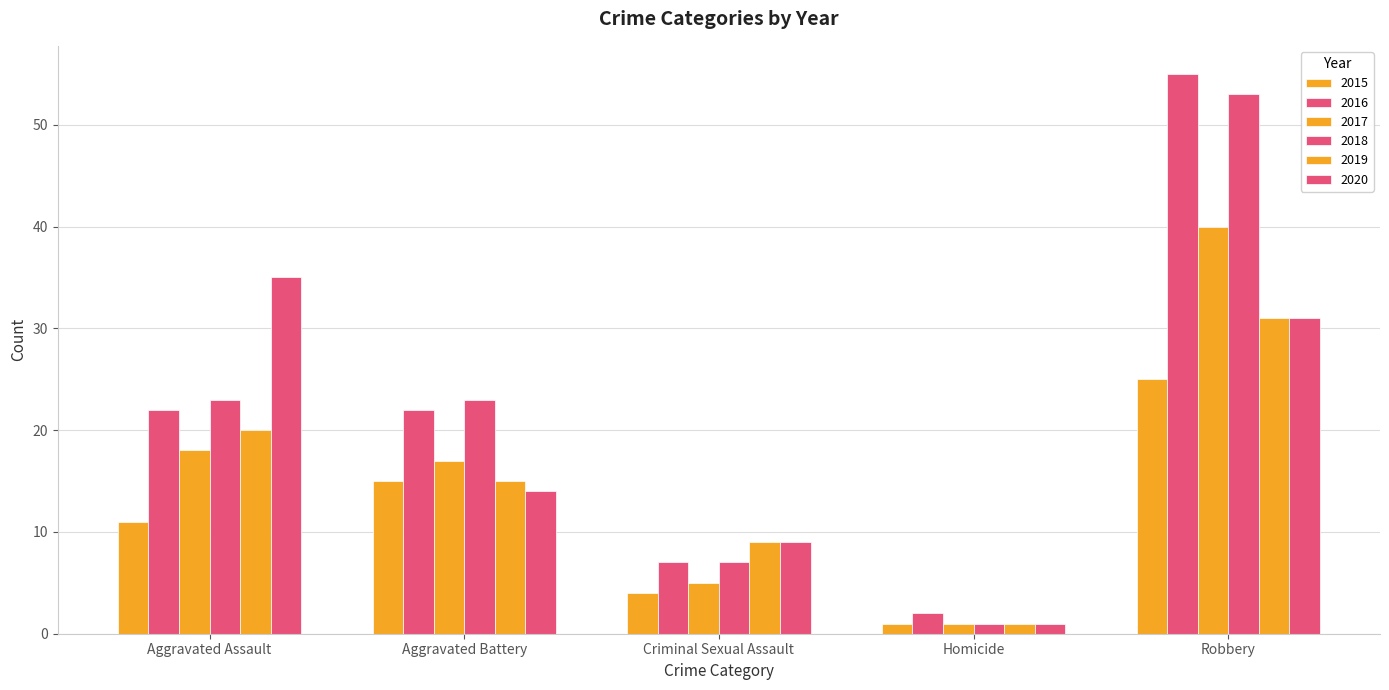

How many data points in 2018 are less than 23?

2